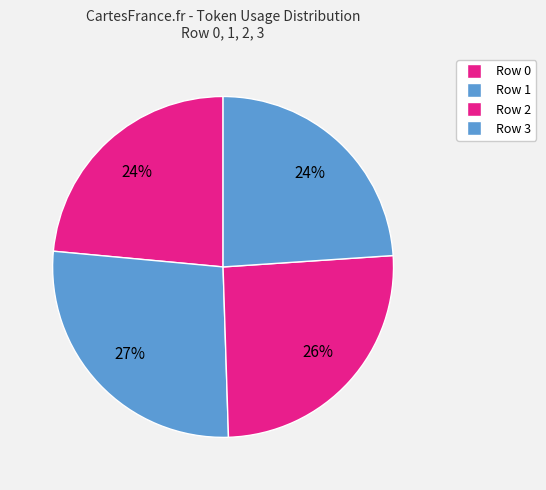

What is the ratio of the value at Row 3 to the value at Row 0?

1.0